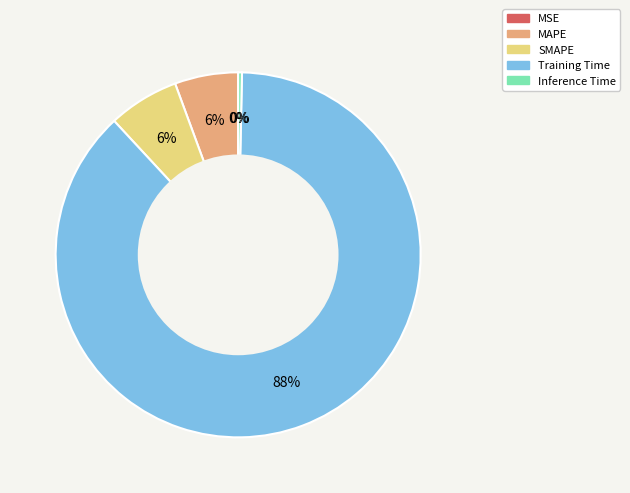

To the nearest percent, what is the difference between the largest and smallest slice percentages?

88%